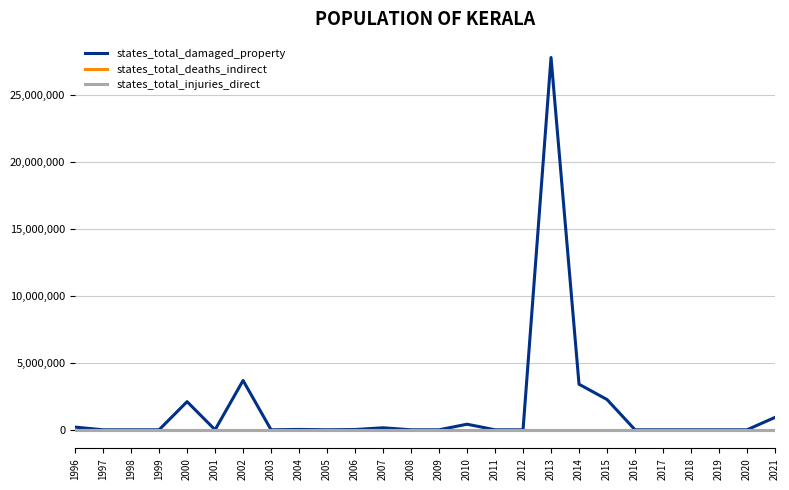

How many lines are shown in the chart?

3